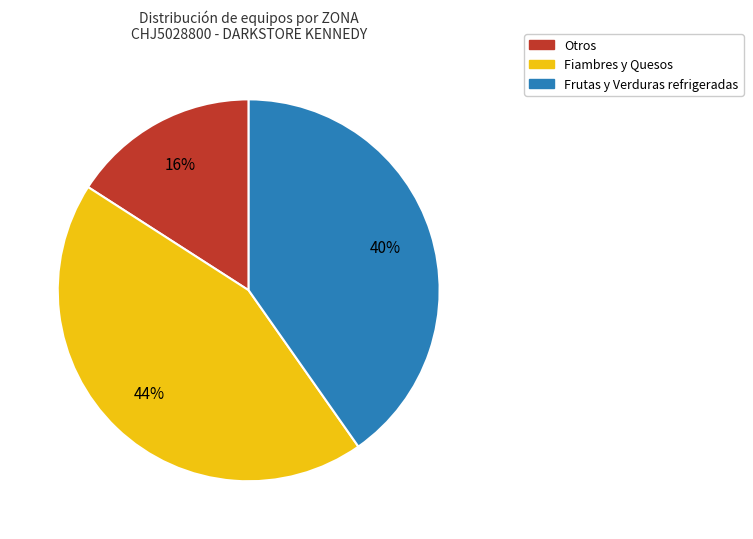

Rank the categories by value from highest to lowest.

Fiambres y Quesos, Frutas y Verduras refrigeradas, Otros